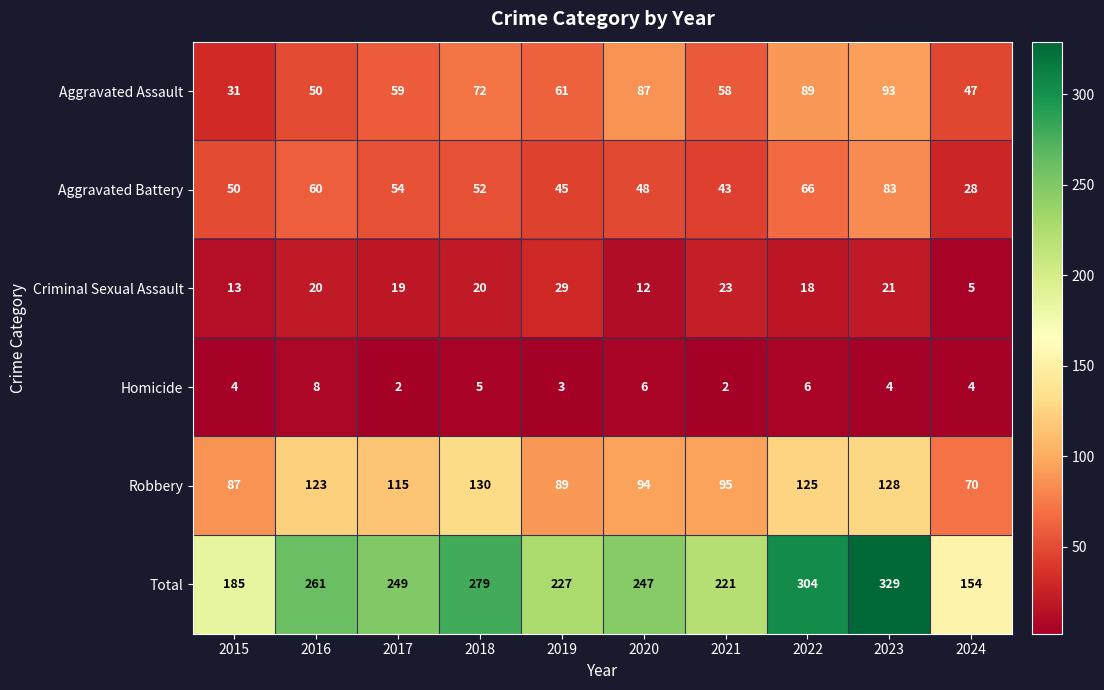

Between 2018 and 2019, which series saw the biggest shift?

Total